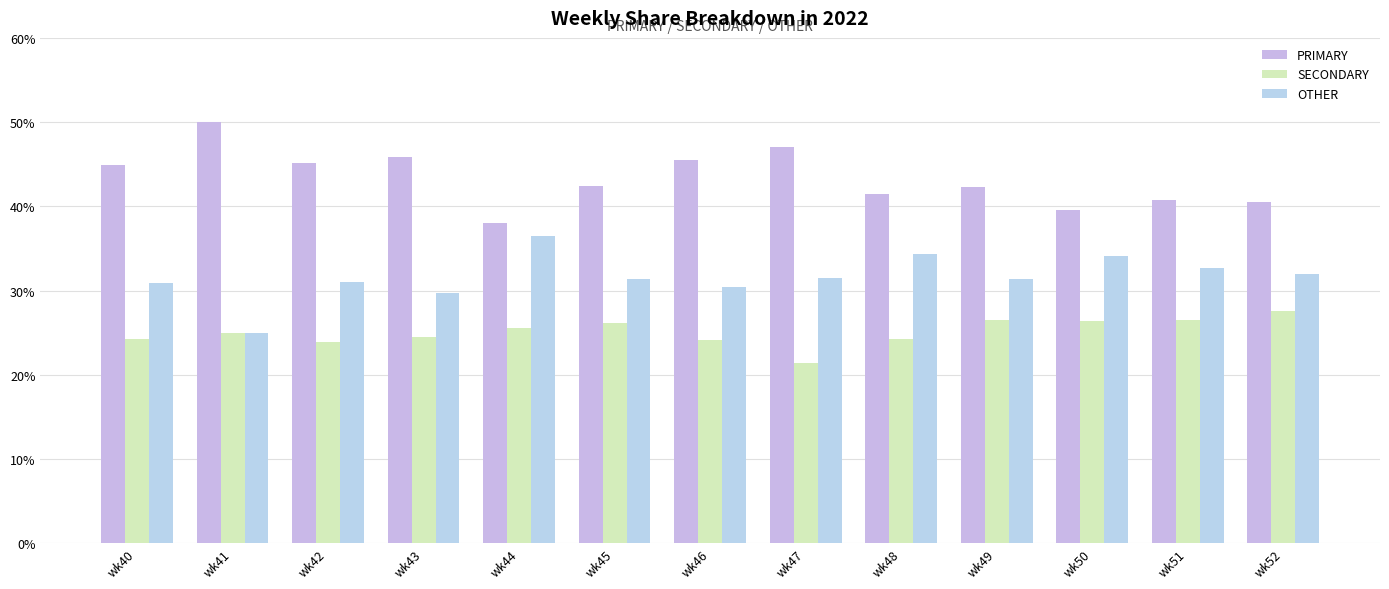

How many bars are there in total?

39